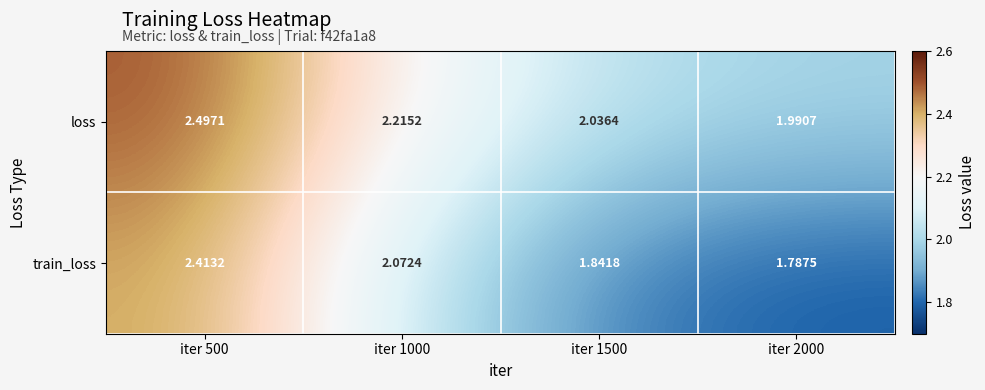

At iter 1500, list the series in order from smallest to largest.

train_loss, loss